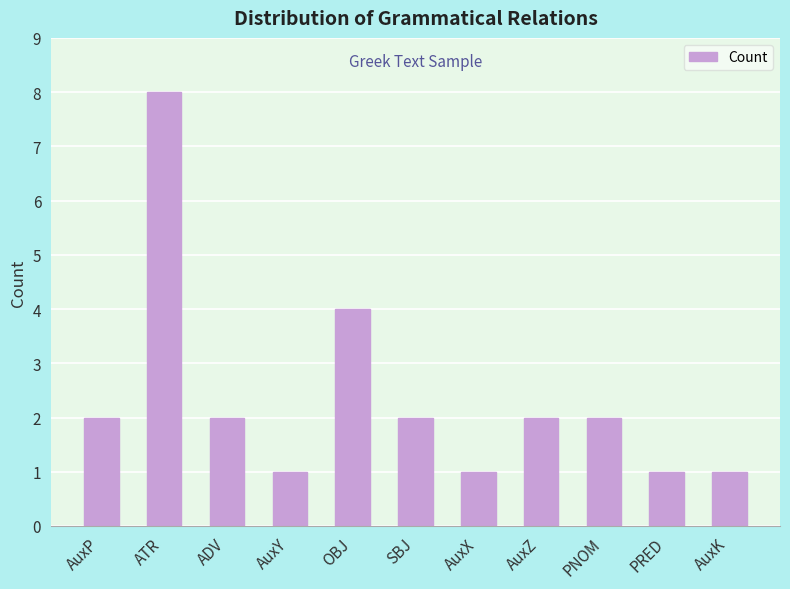

Which category has the highest value across all series?

ATR